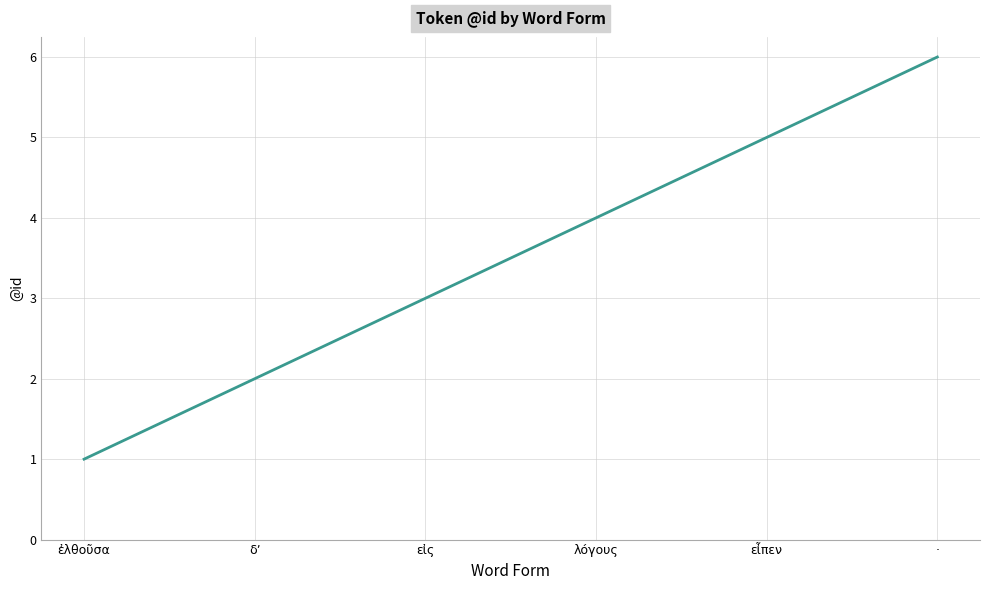

What is the average value?

4